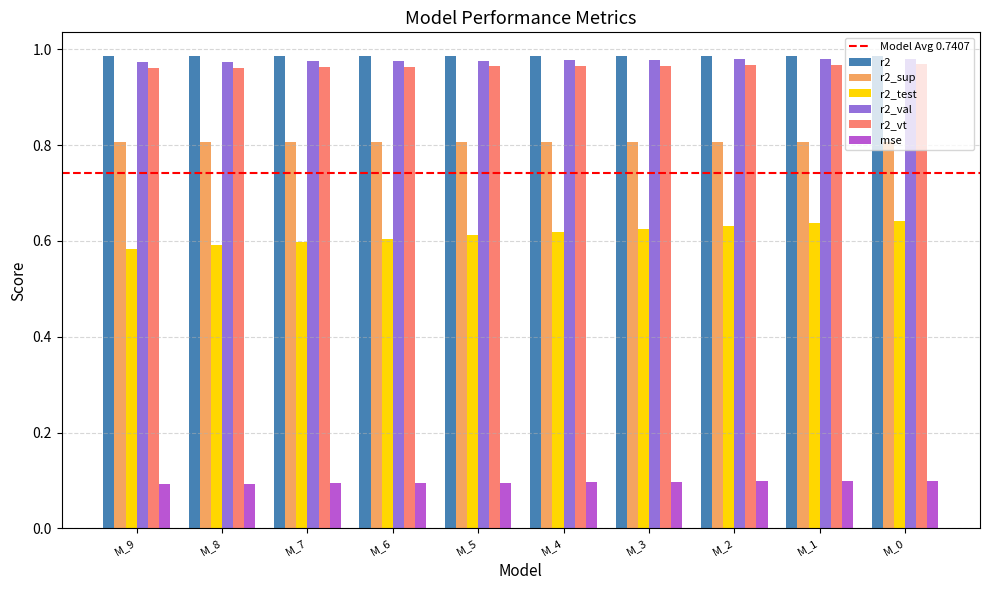

At how many categories does at least one series exceed 0?

10